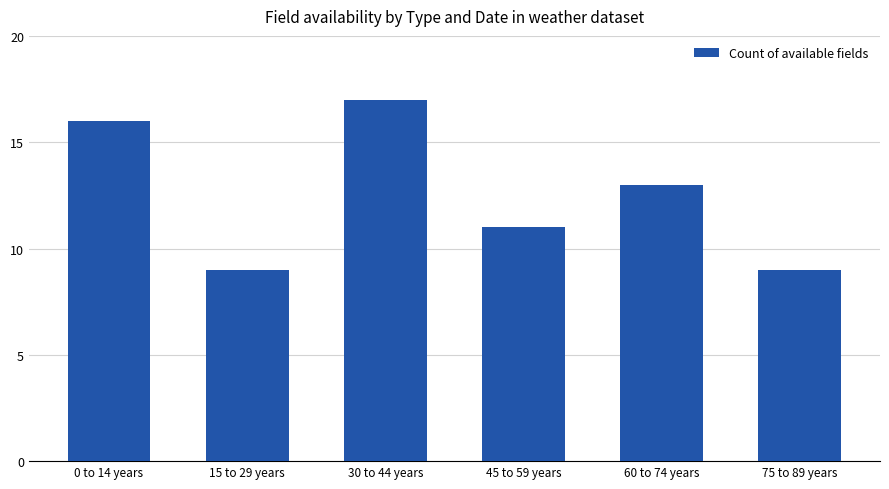

What is the difference between the maximum and minimum values?

8